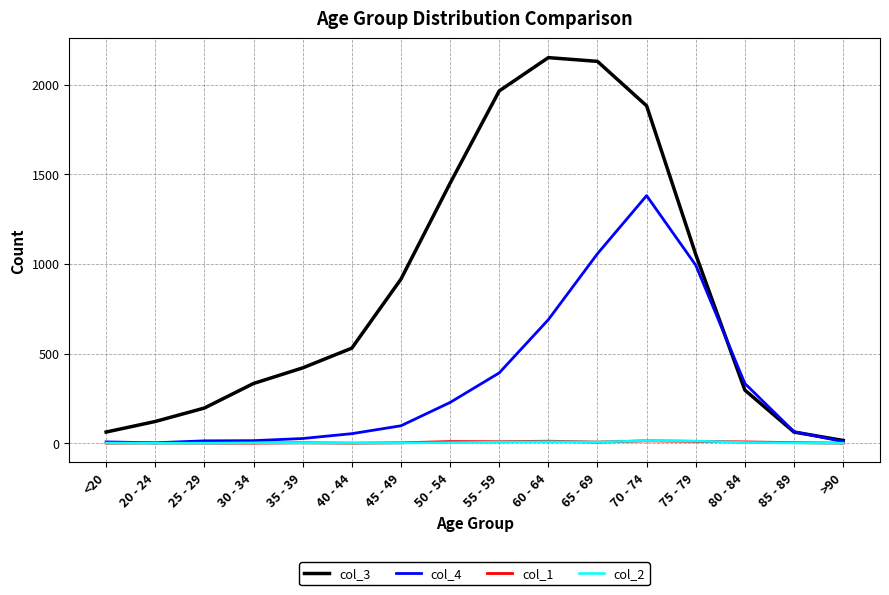

What is the sum of the col_3 values at 85 - 89 and 55 - 59?

2027